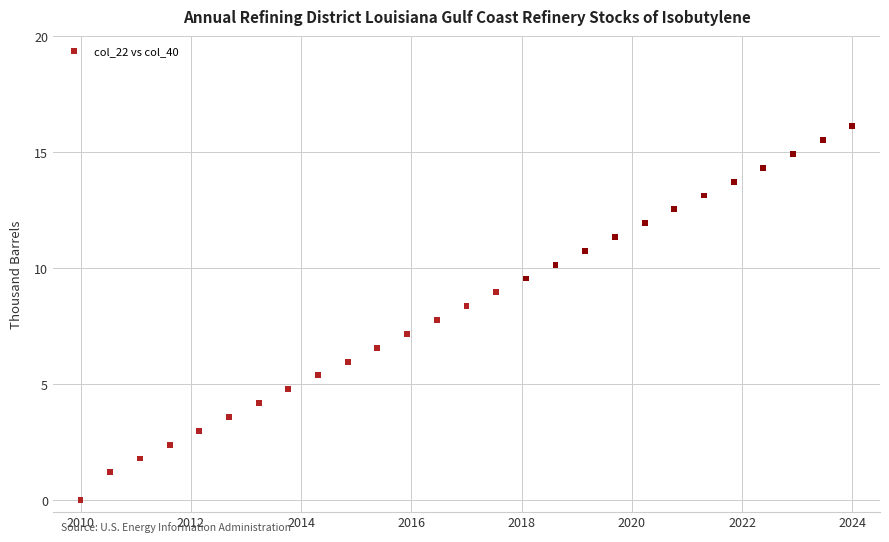

What is the range of Y values (max minus min)?

16.1